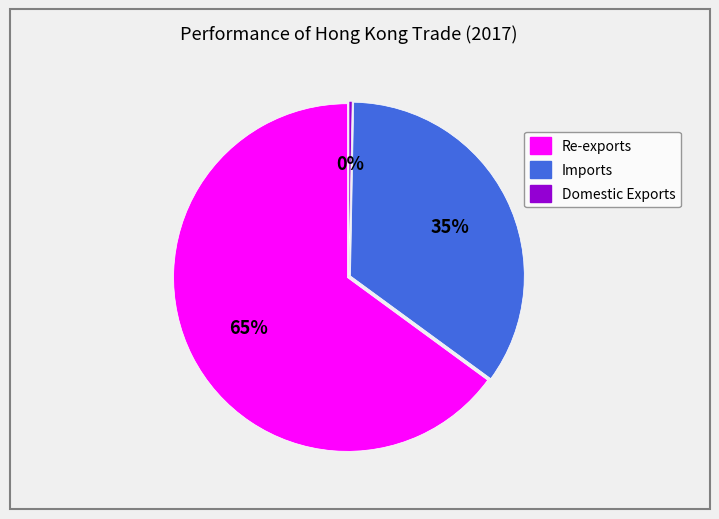

Rank the categories by value from highest to lowest.

Re-exports, Imports, Domestic Exports